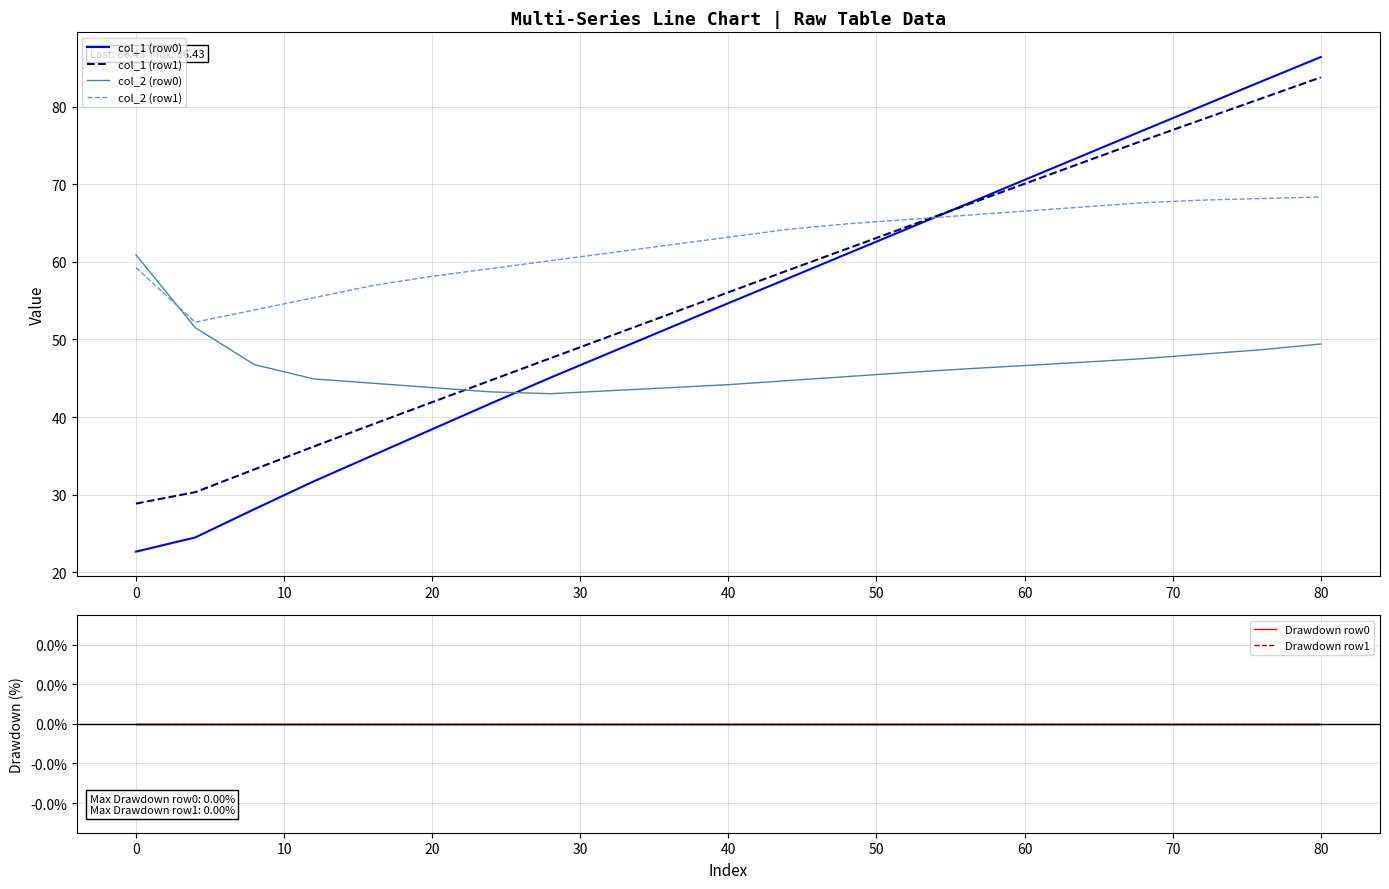

Does the chart display data point markers on the line(s)?

No